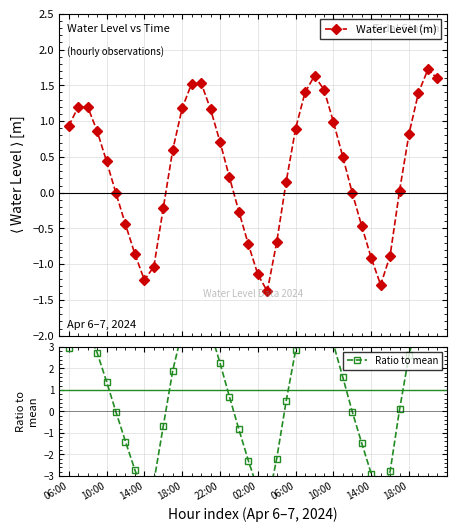

Rank the series by their maximum value, from highest to lowest.

Ratio to mean, Water Level (m)